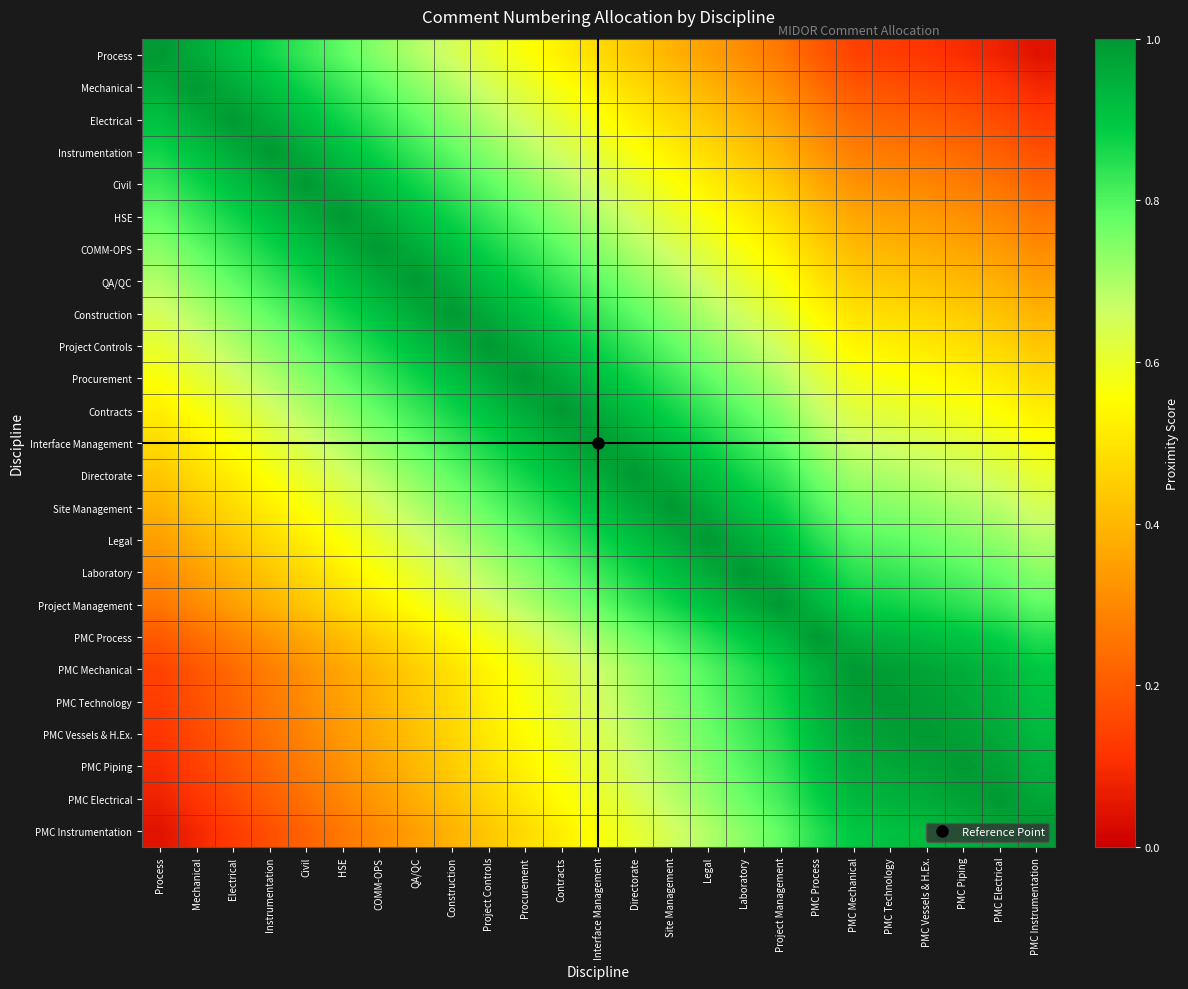

At which category does the chart reach its minimum across all series?

PMC Instrumentation